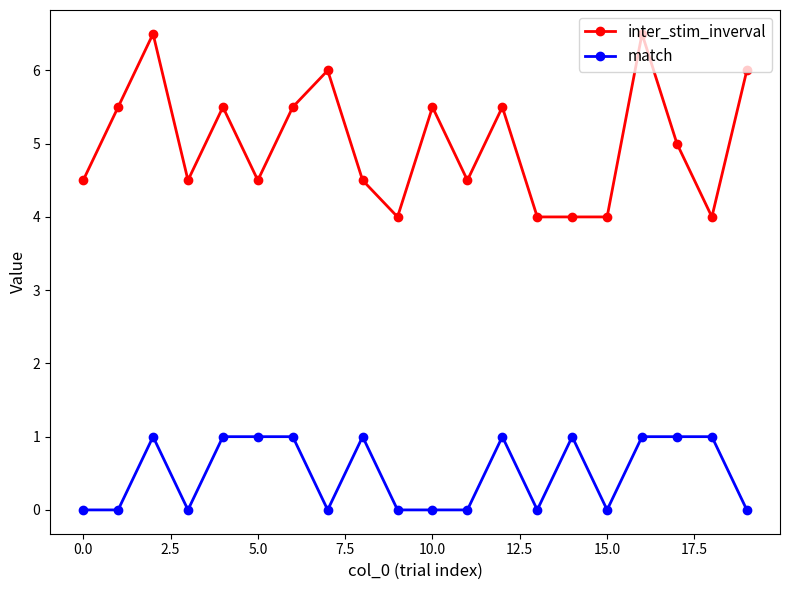

What is the highest value of the match series?

1.0